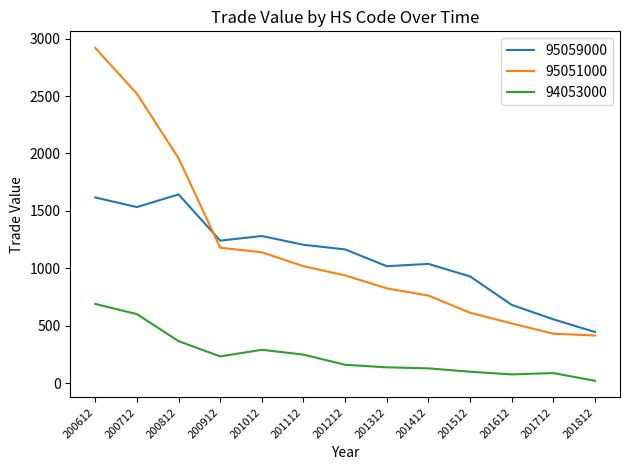

True or false: 95059000 and 94053000 intersect in this chart.

False